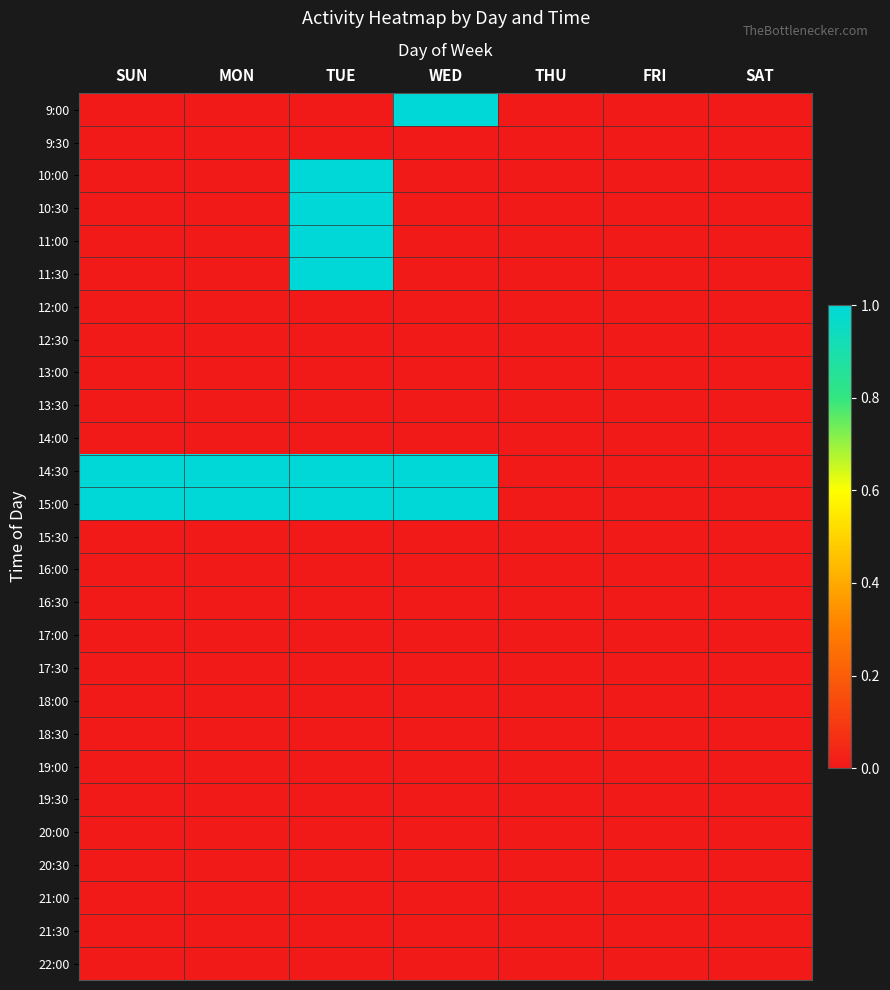

List the series in order of their peak value, highest first.

9:00, 10:00, 10:30, 11:00, 11:30, 14:30, 15:00, 9:30, 12:00, 12:30, 13:00, 13:30, 14:00, 15:30, 16:00, 16:30, 17:00, 17:30, 18:00, 18:30, 19:00, 19:30, 20:00, 20:30, 21:00, 21:30, 22:00